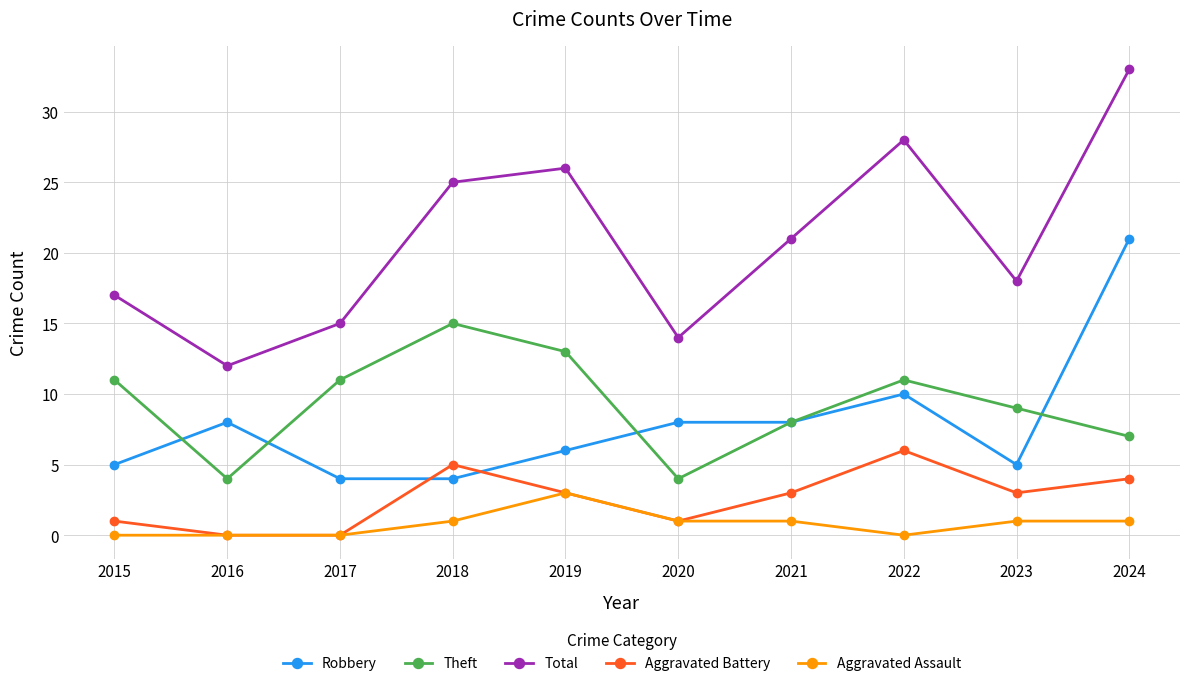

Which series has the largest range (max minus min)?

Total